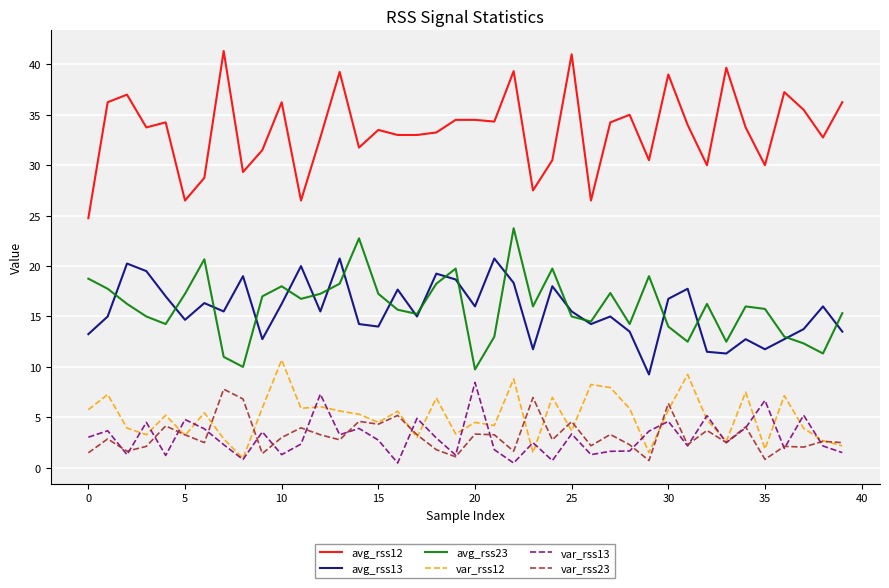

What is the highest value of the avg_rss13 series?

20.8